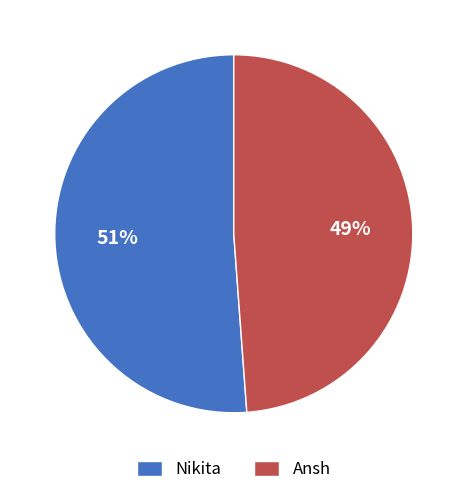

What is the largest slice in the pie chart?

Nikita